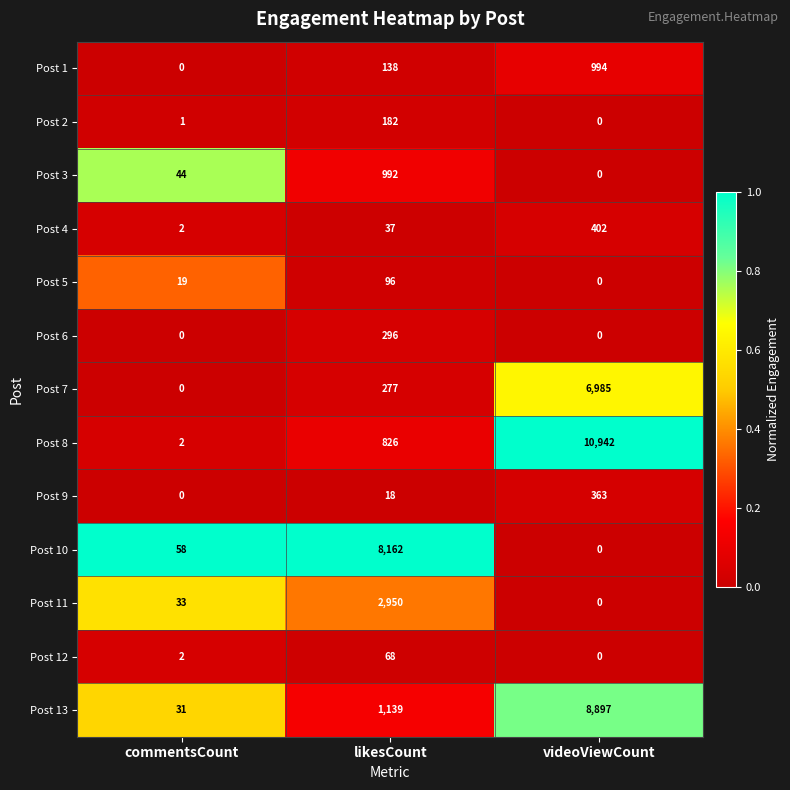

At which label is Post 11 closest to 1475?

commentsCount